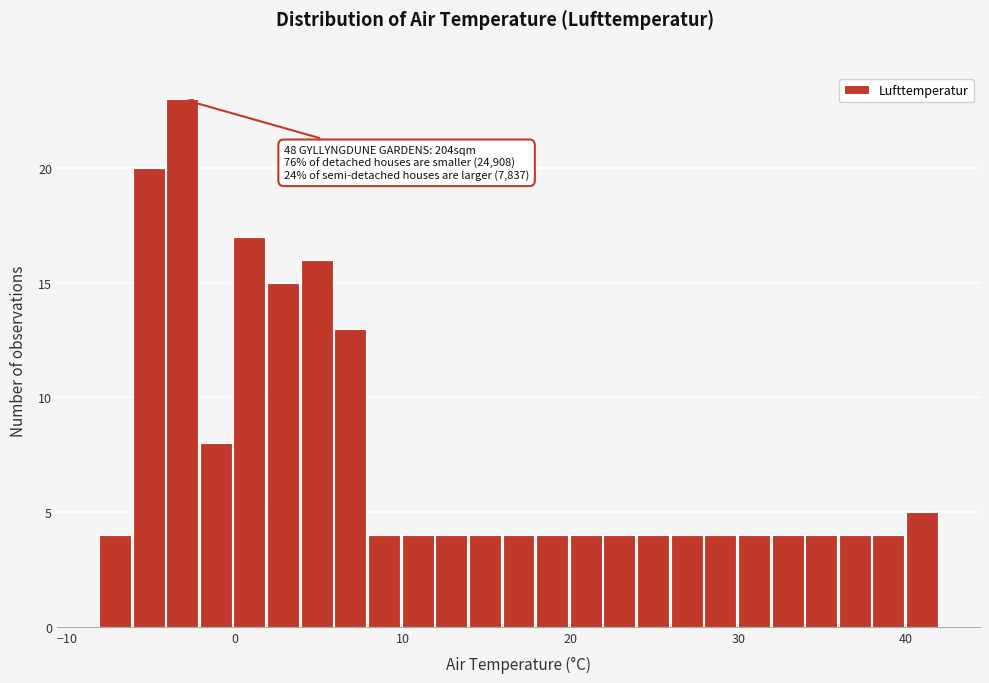

Read against the x-axis, roughly where is the centre of the tallest bar?

-3